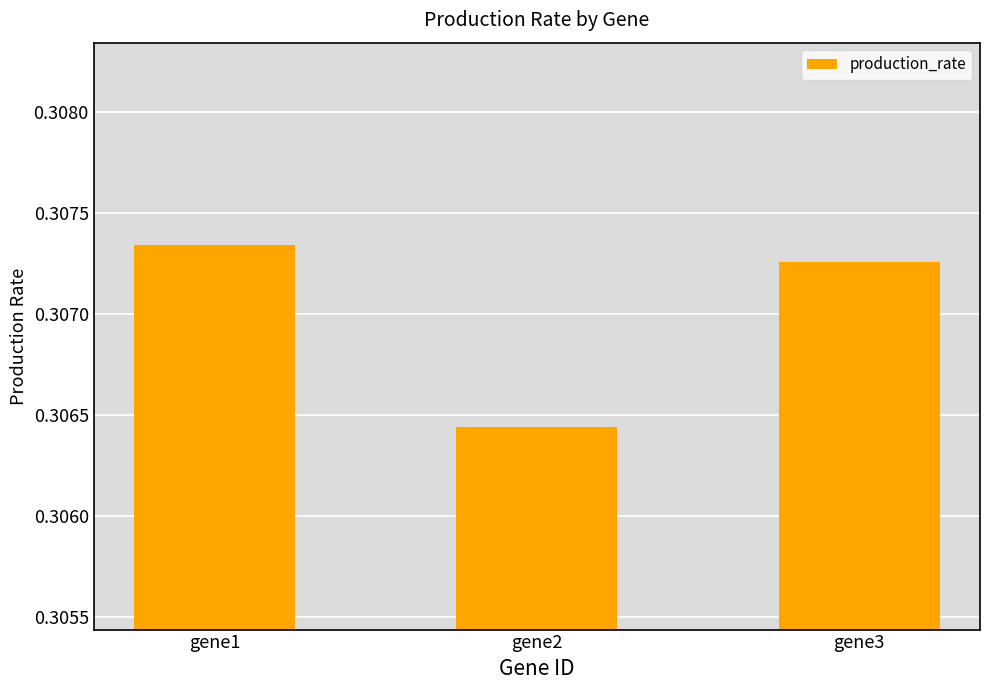

Rank the categories by value from highest to lowest.

gene1, gene3, gene2